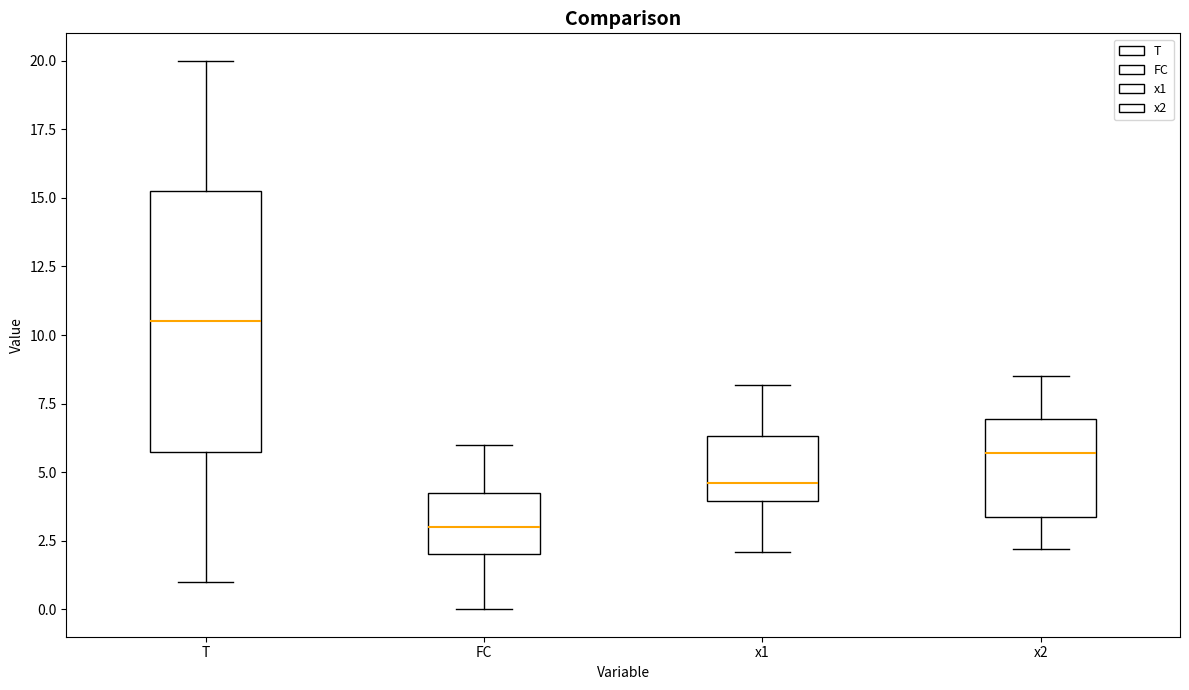

Comparing the boxes themselves (not the whiskers), which one is the tallest?

T